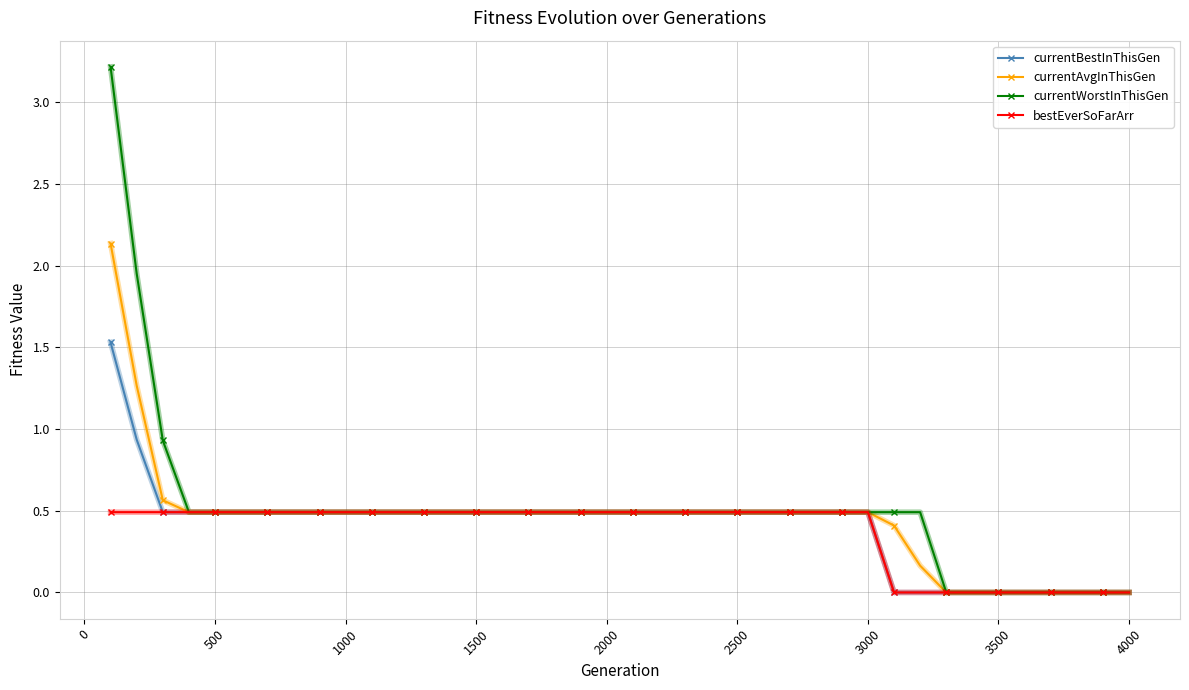

List the series in order of their peak value, lowest first.

bestEverSoFarArr, currentBestInThisGen, currentAvgInThisGen, currentWorstInThisGen